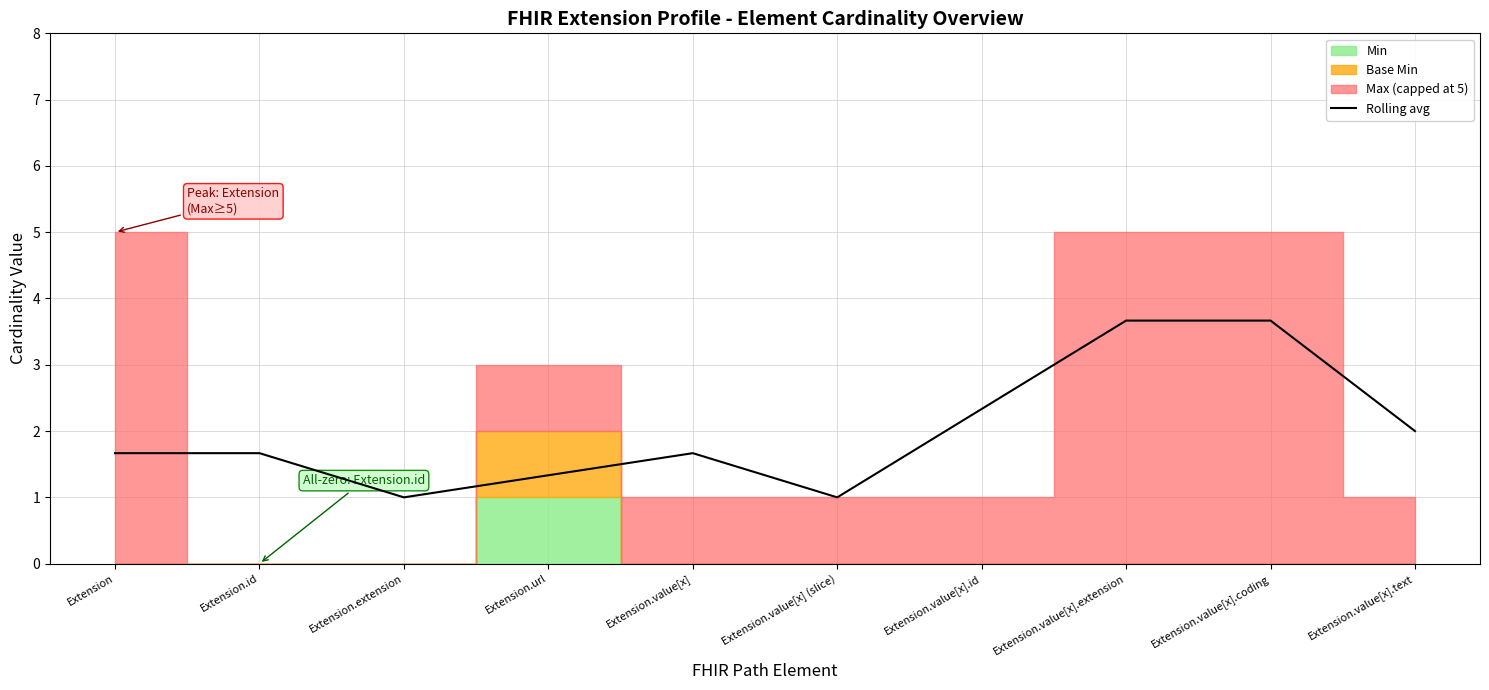

What position from the right is Extension.value[x].coding?

2